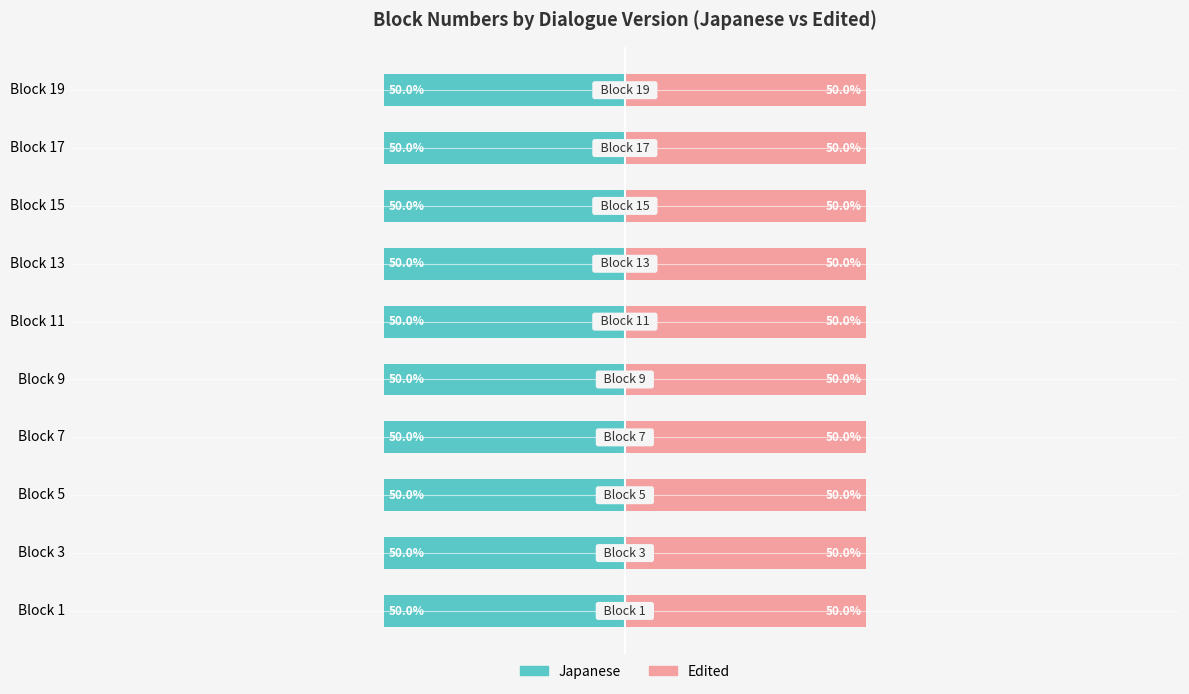

Is the value of Edited at Block 1 greater than the value of Japanese at Block 15?

No